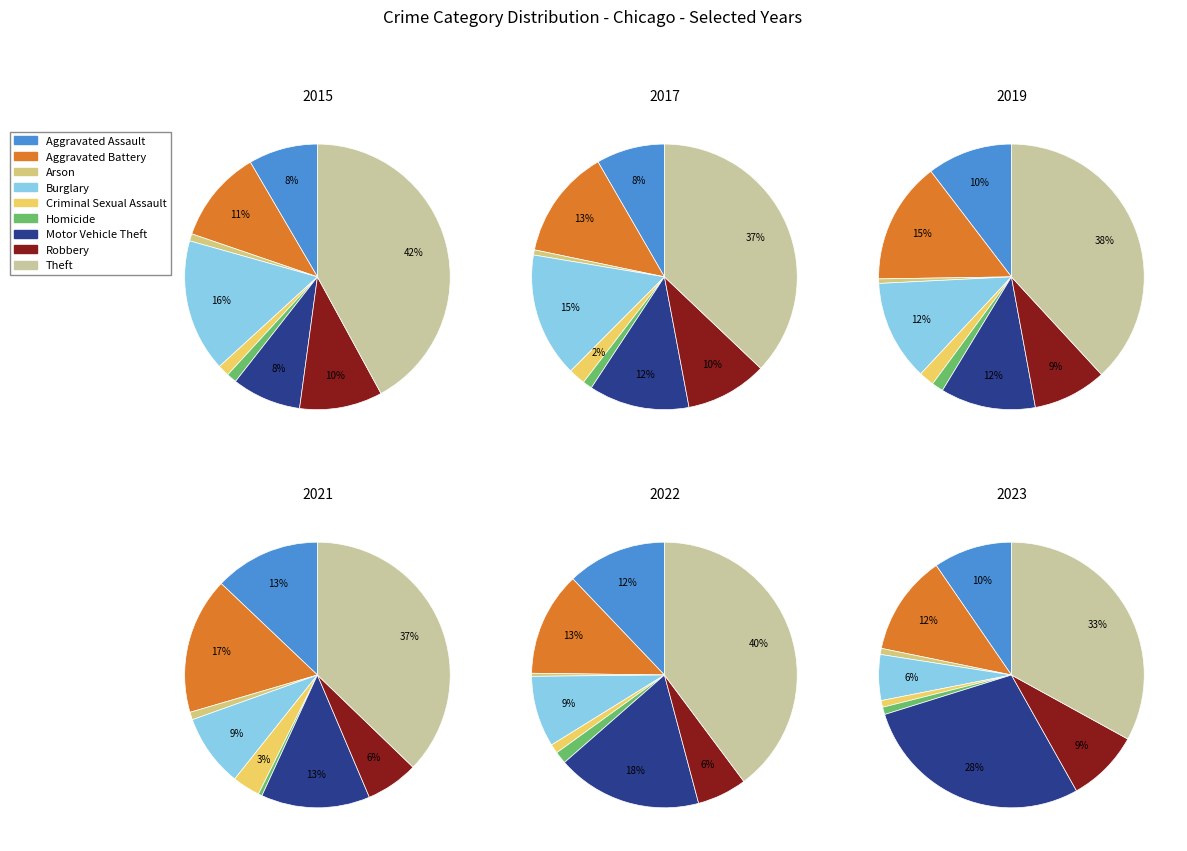

Count the number of slices in the pie.

9